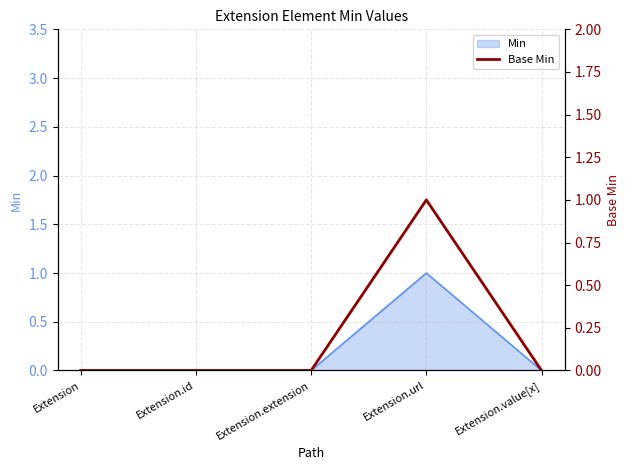

True or false: the data shows 0 at Extension.

False